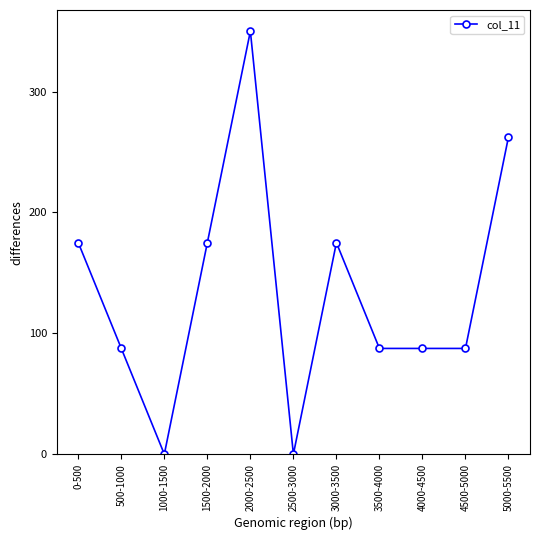

Which label corresponds to the largest value in the chart?

2000-2500